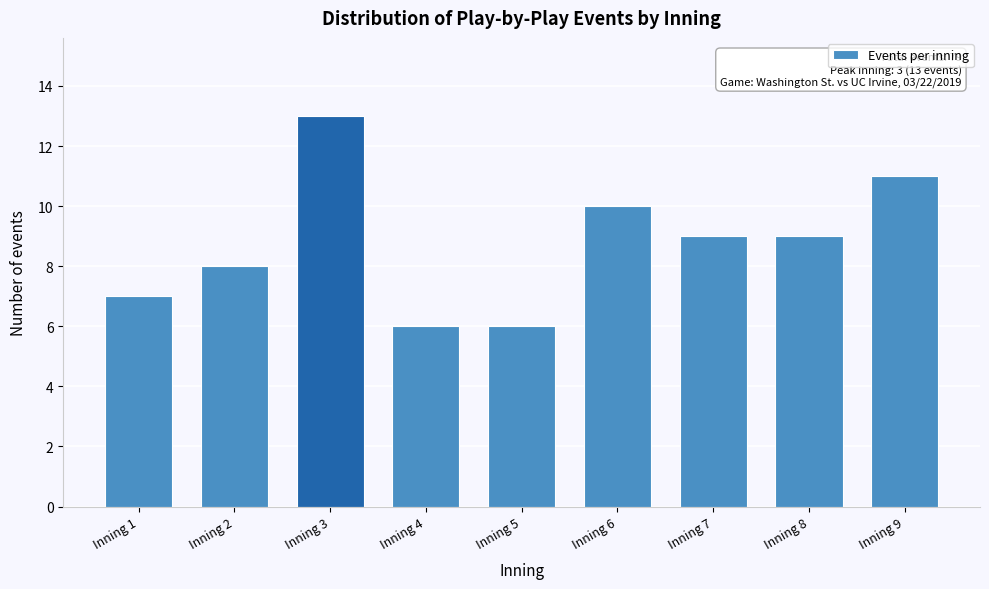

Reading left to right, list all the values displayed in this chart.

Inning 1=7	Inning 2=8	Inning 3=13	Inning 4=6	Inning 5=6	Inning 6=10	Inning 7=9	Inning 8=9	Inning 9=11